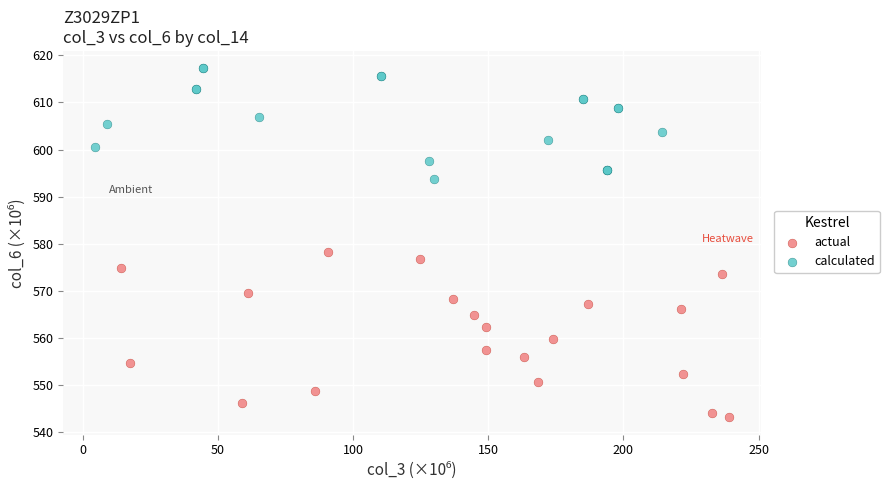

Which series contains the lowest Y value?

actual